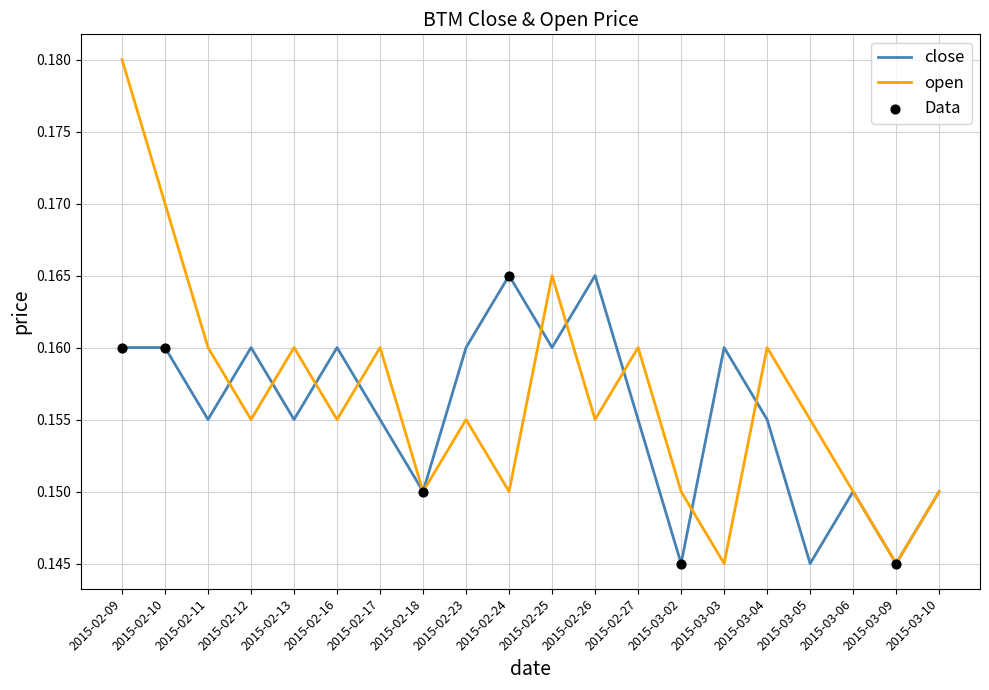

Which series has the largest total across all categories?

open